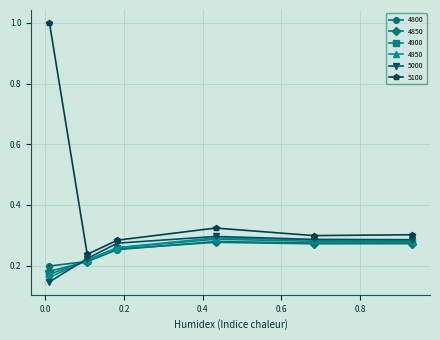

How many interior local peaks does the 5100 series have?

1